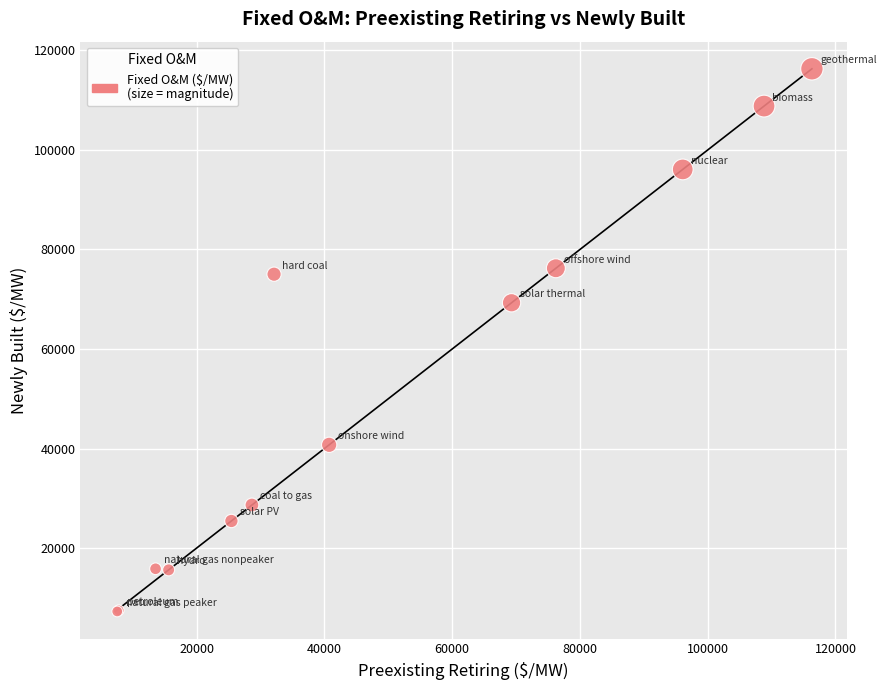

What Y value in the scatter plot is closest to 61786?

69294.8